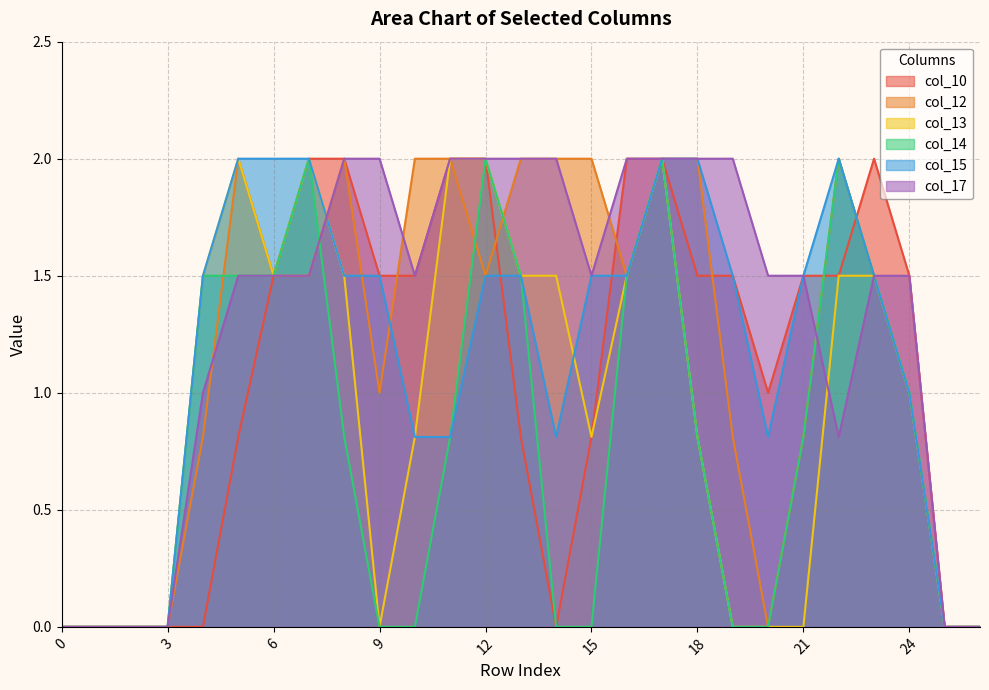

Between 10 and 23, which is larger?

23